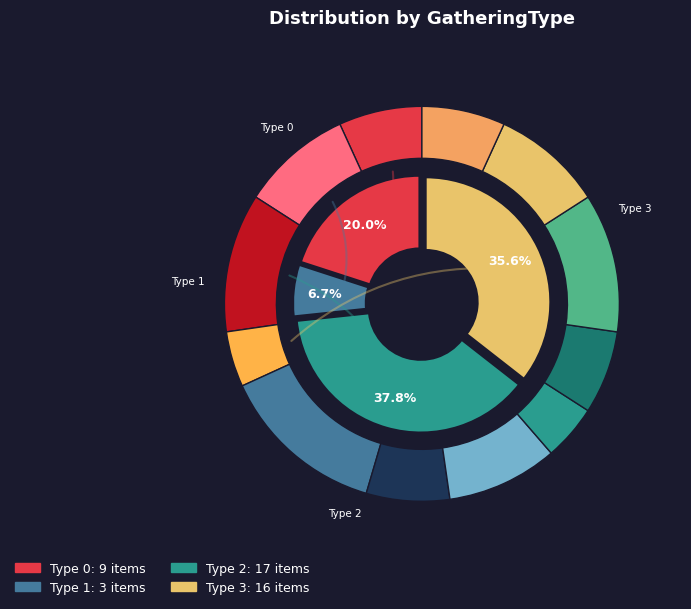

What is the smallest slice in the pie chart?

GatheringType 1